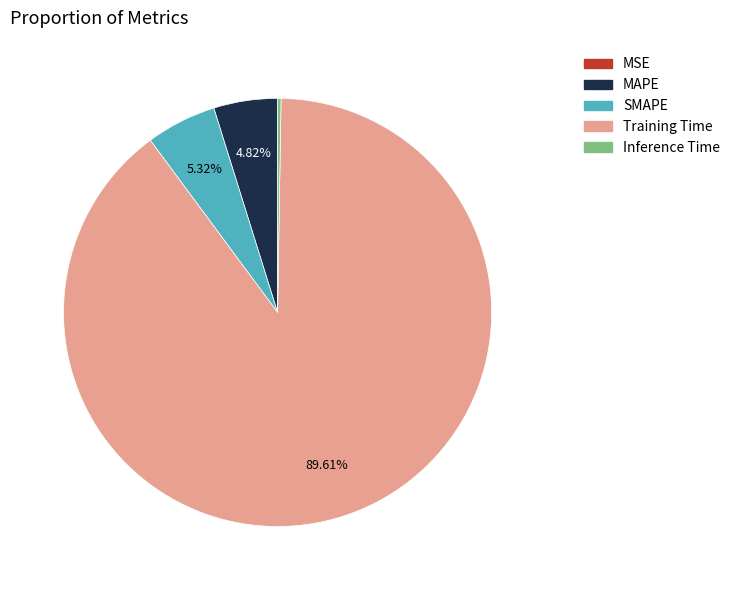

Does Training Time account for over 50% of the chart?

Yes